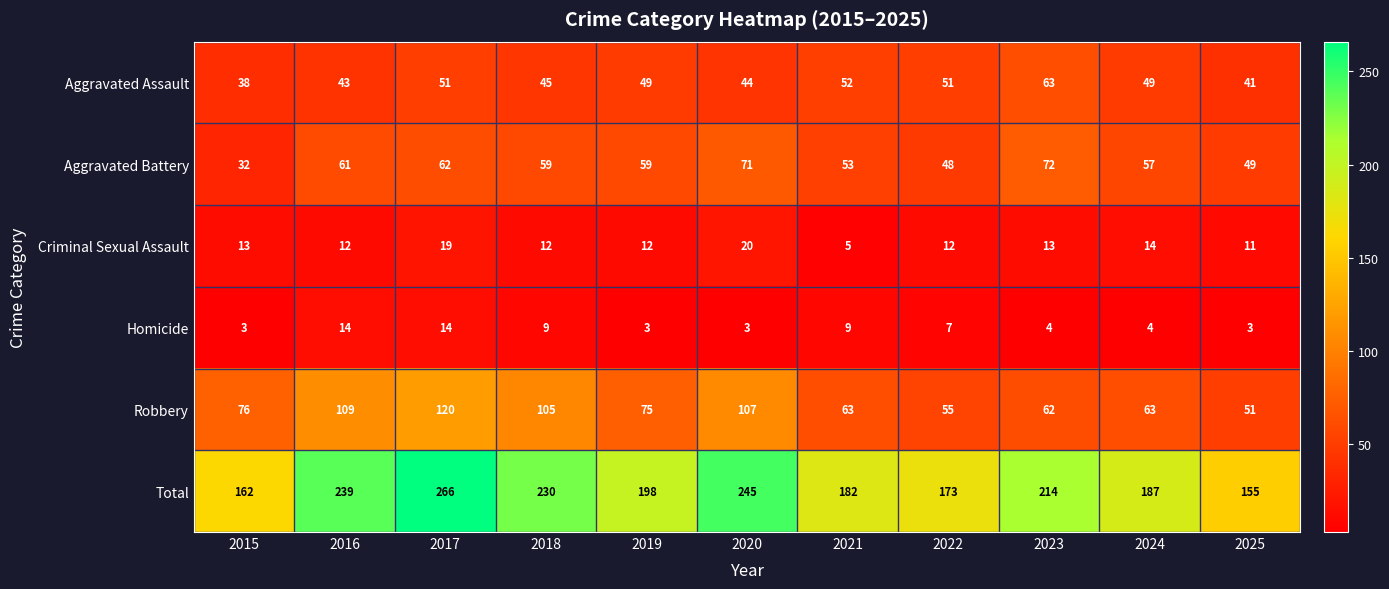

What is the sum of the Robbery values at 2023 and 2025?

113